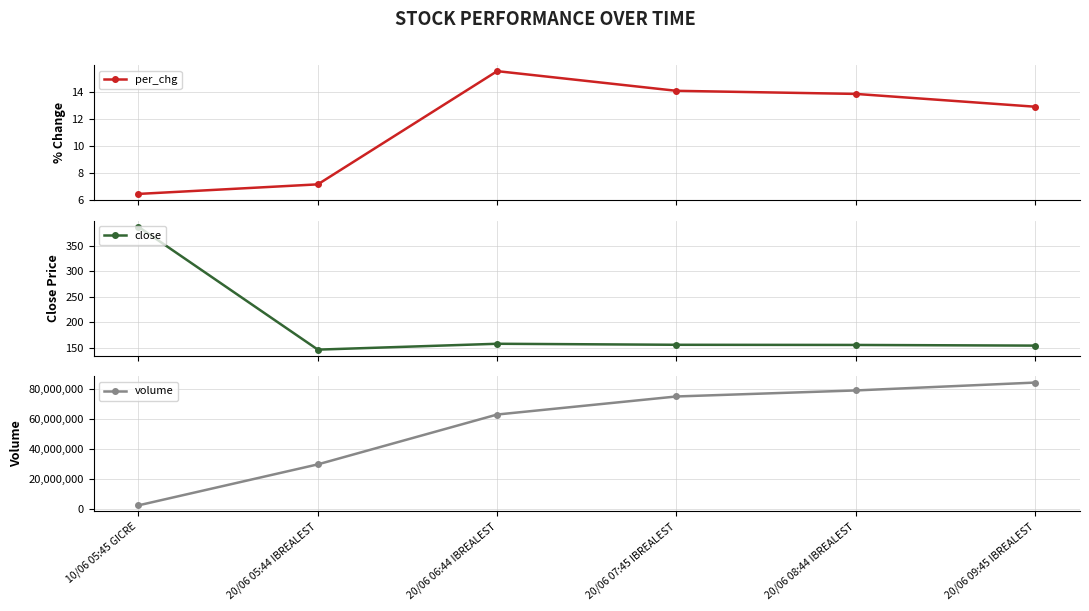

What is the average value of the per_chg series?

11.7